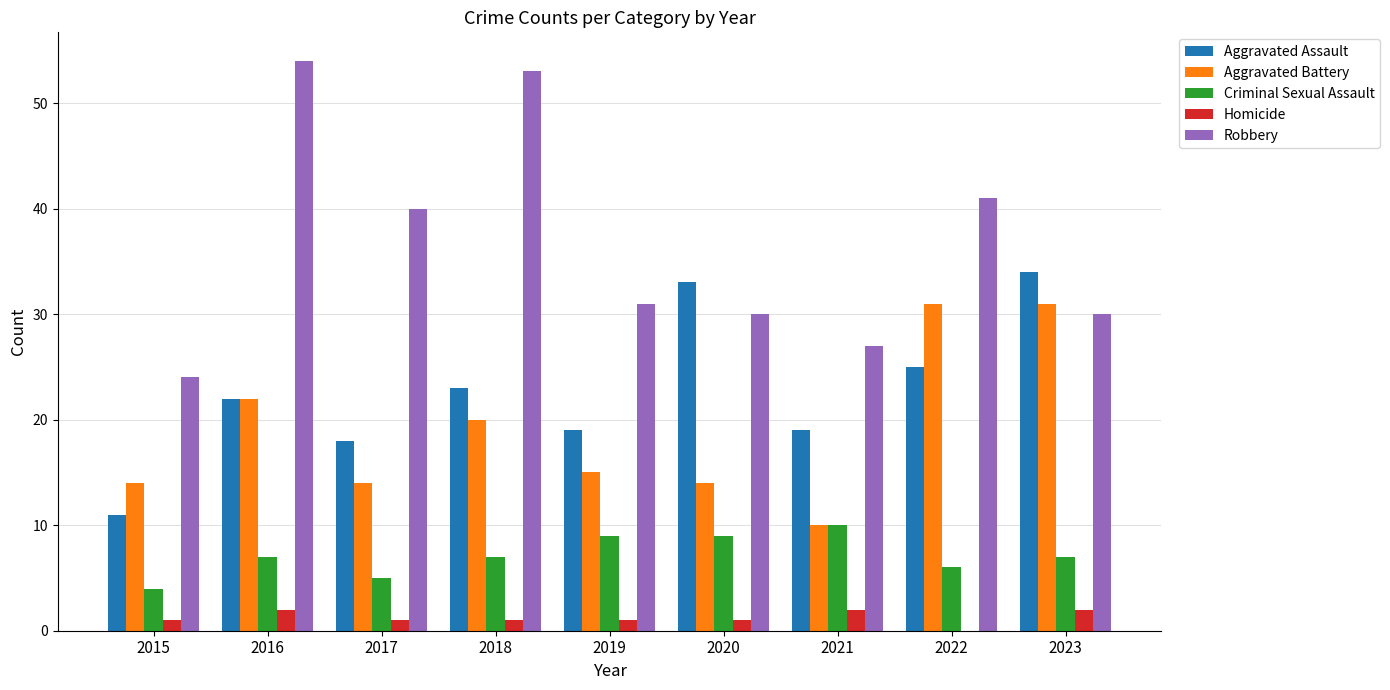

What is the total value across all series at 2023?

104